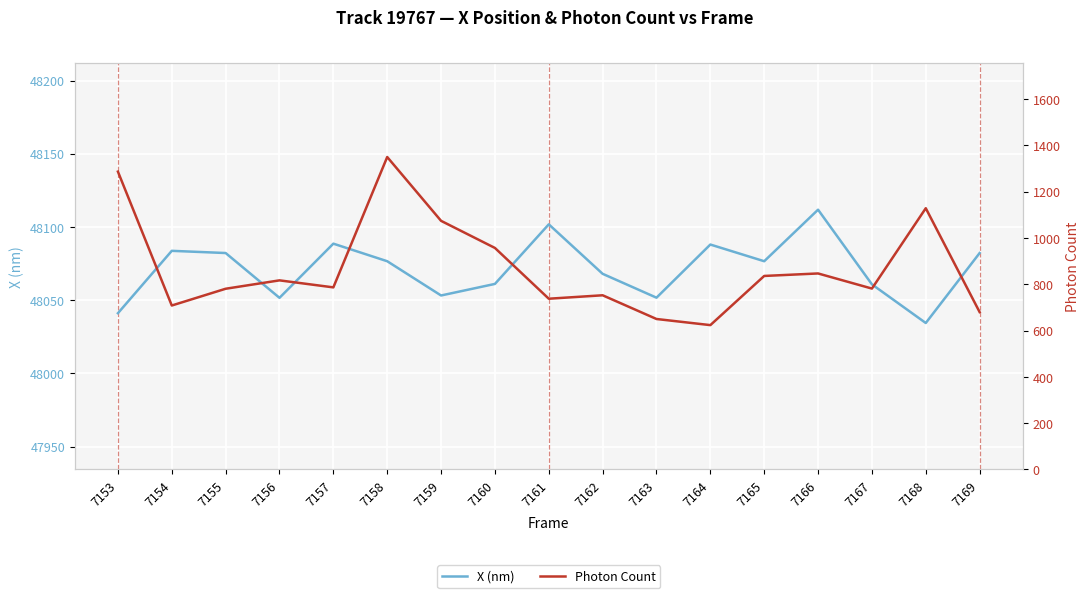

Is the value of X (nm) at 7158 greater than the value of Photon Count at 7161?

Yes